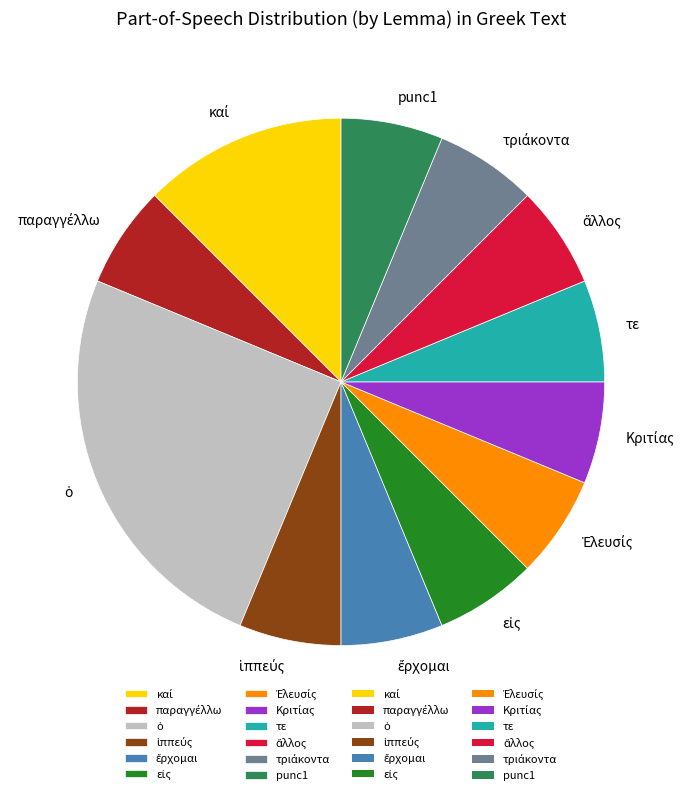

How many segments does this pie chart have?

12